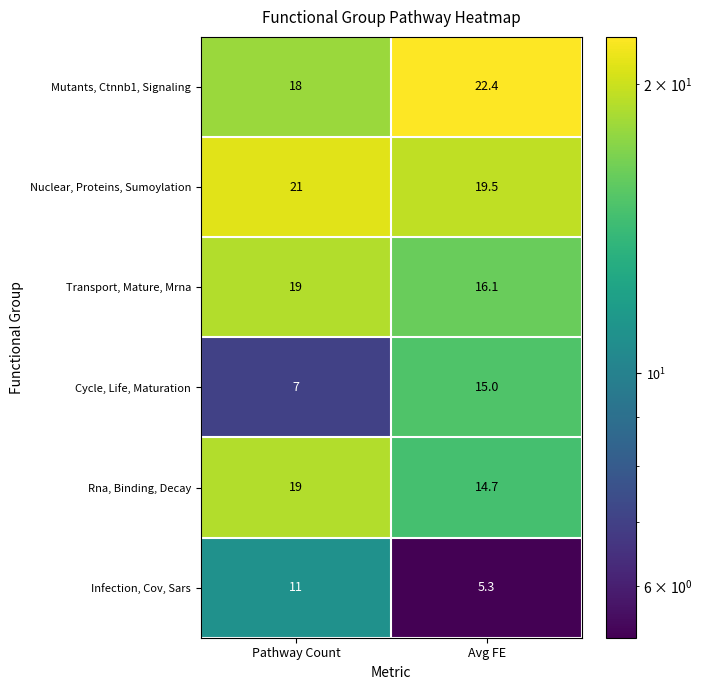

Read the Nuclear, Proteins, Sumoylation value at Pathway Count.

21.0